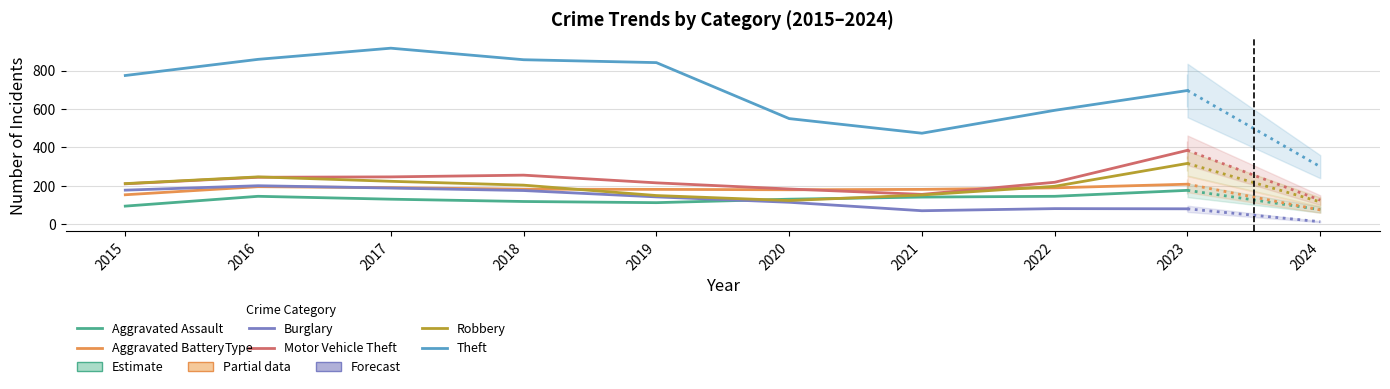

What is the average value of the Robbery series?

203